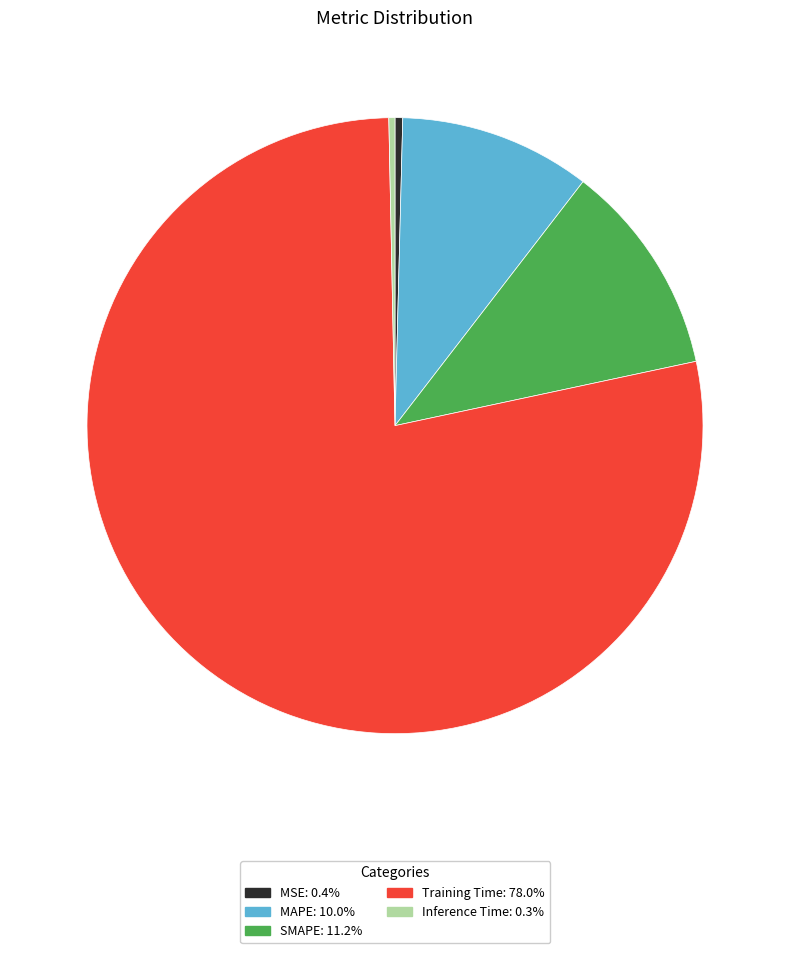

True or false: SMAPE accounts for 11% of the total.

True